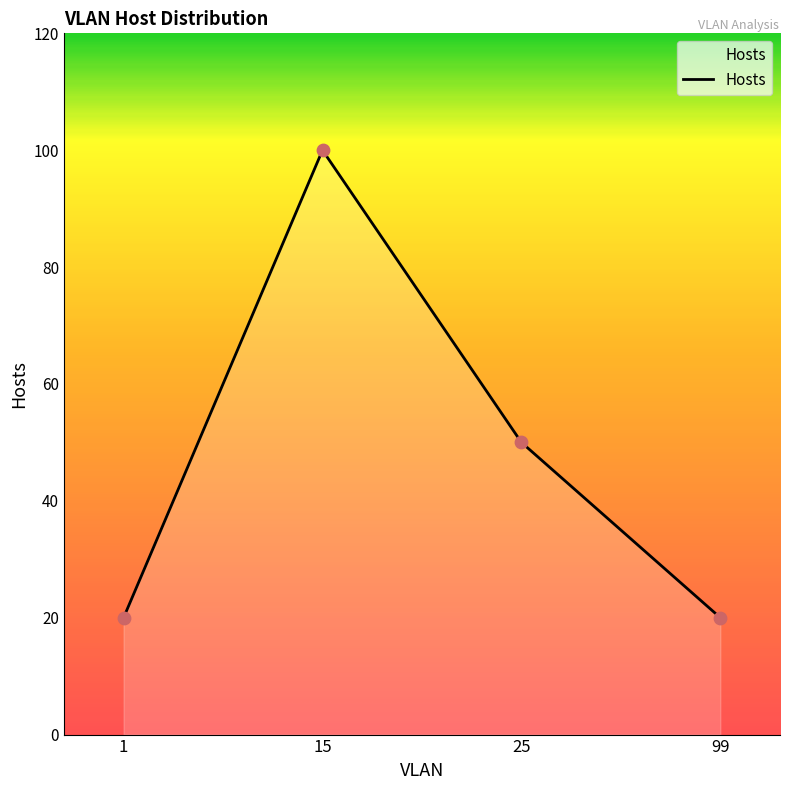

What is the change in value from 1 to 25?

+30